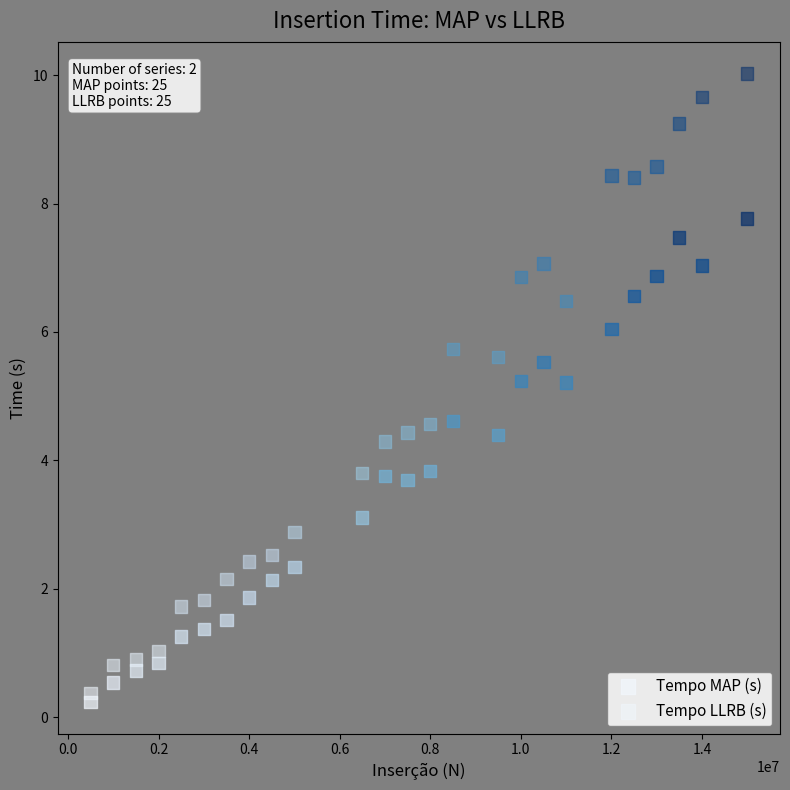

What is the X range (max minus min) for the scatter plot?

14500000.0